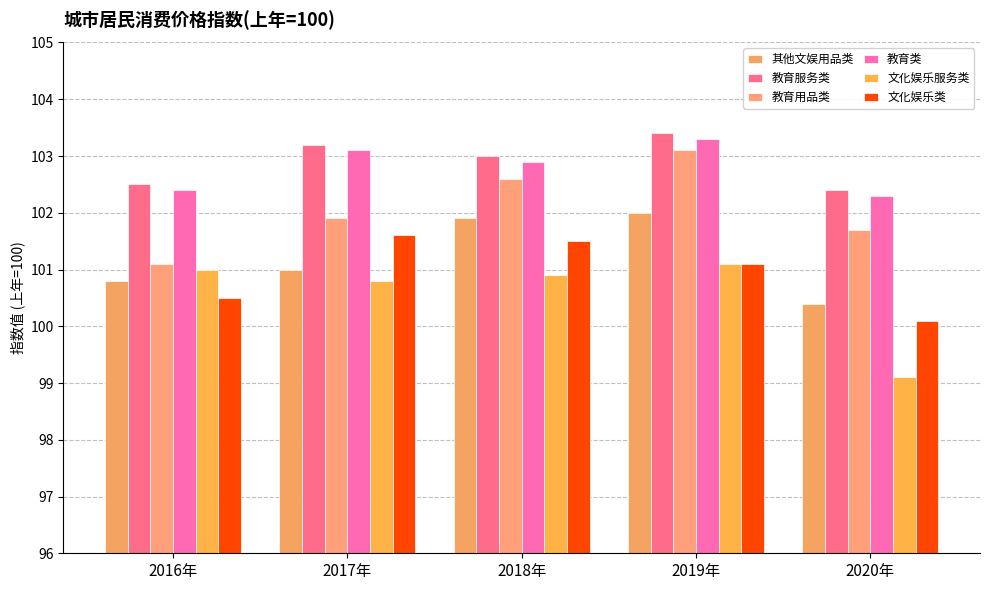

At 2016年, list the series in order from smallest to largest.

文化娱乐类, 其他文娱用品类, 文化娱乐服务类, 教育用品类, 教育类, 教育服务类